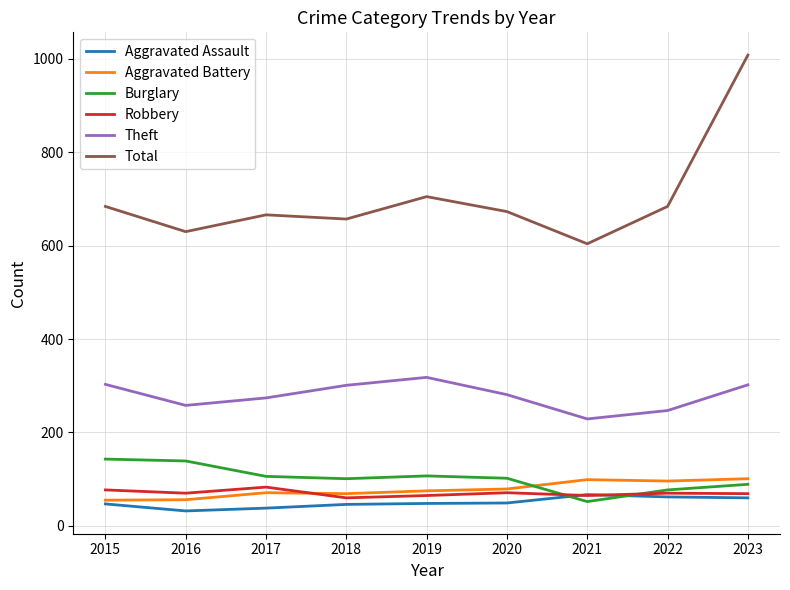

At which category is the sum across all series the highest?

2023